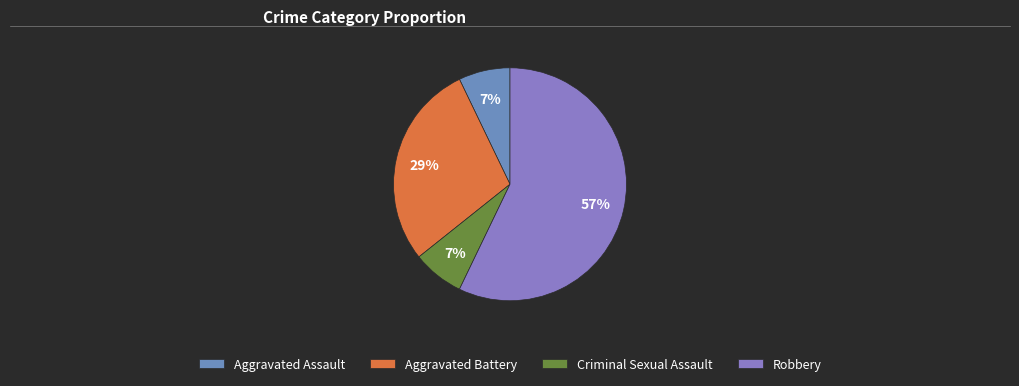

Which slice is the largest?

Robbery